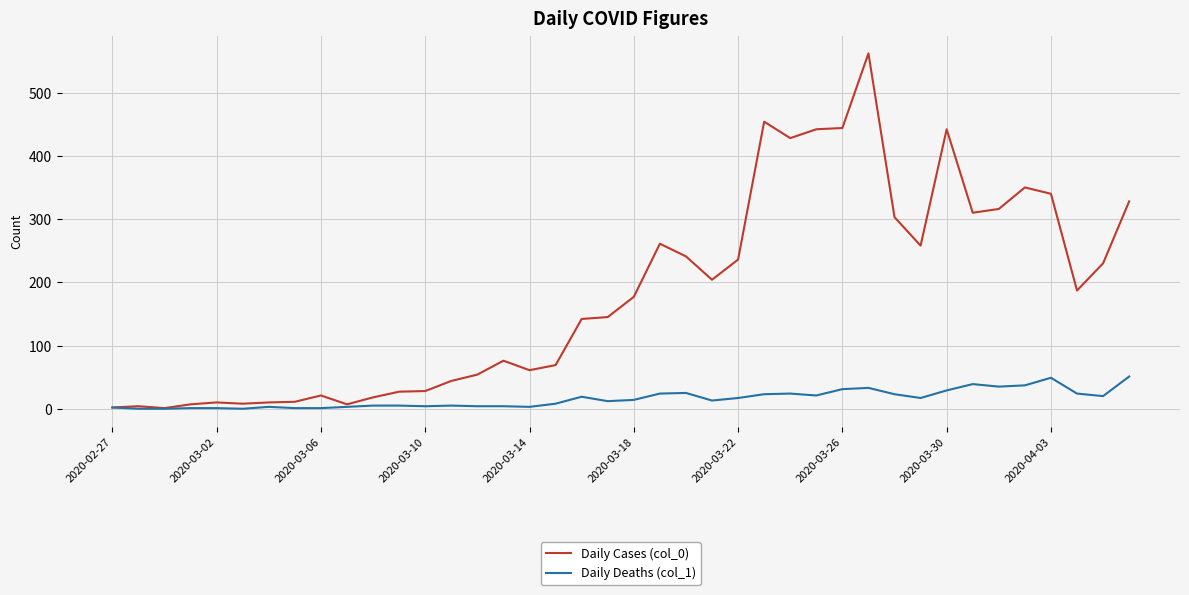

Rank the series by their maximum value, from highest to lowest.

Daily Cases (col_0), Daily Deaths (col_1)